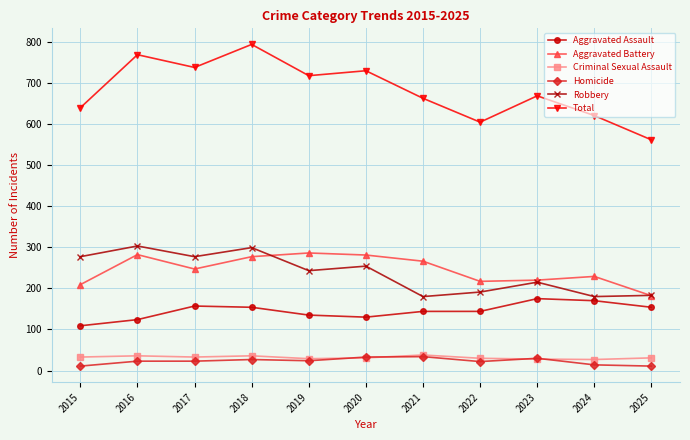

Where does the Aggravated Battery series first go above 247?

2016